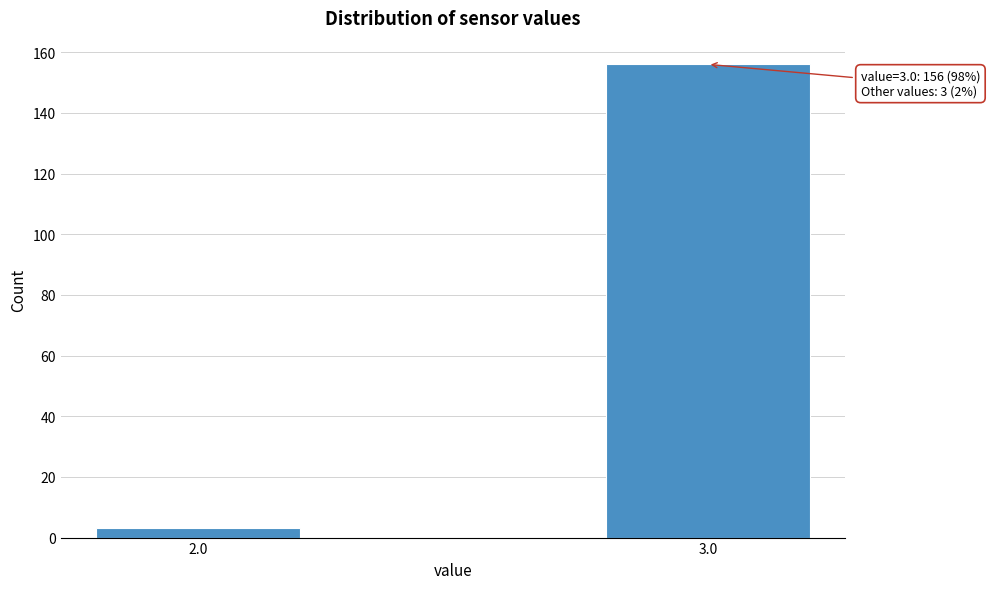

Reading right to left, list all the values displayed in this chart.

156	3